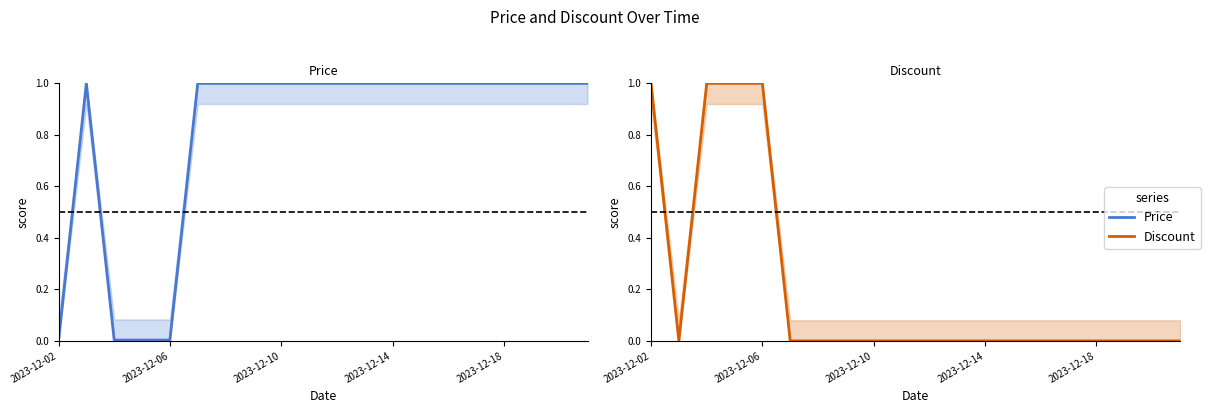

The Discount series shows 0.0 at 2023-12-14. True or false?

True